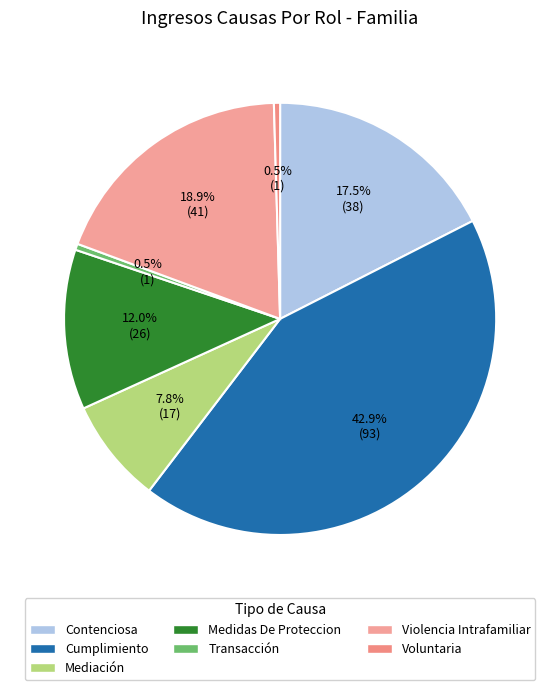

How many segments does this pie chart have?

7